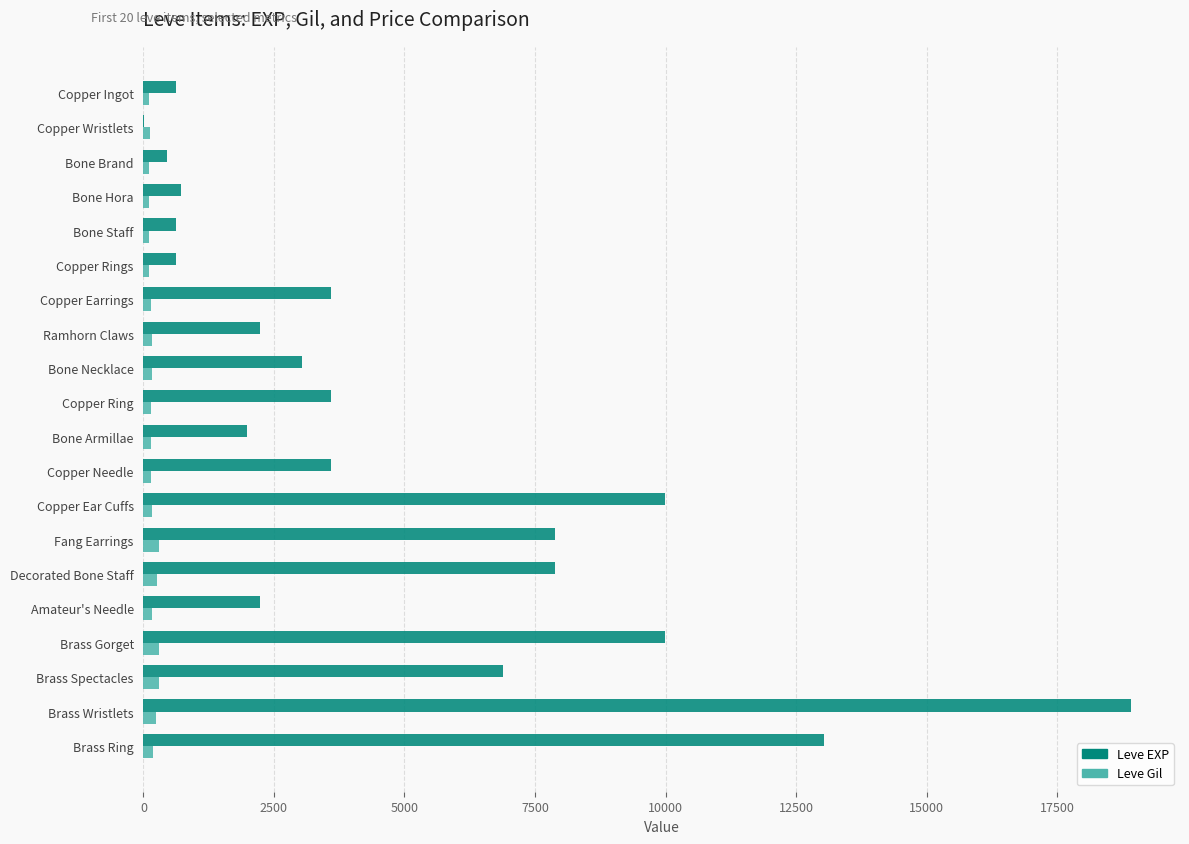

At which category is the sum across all series the highest?

Brass Wristlets